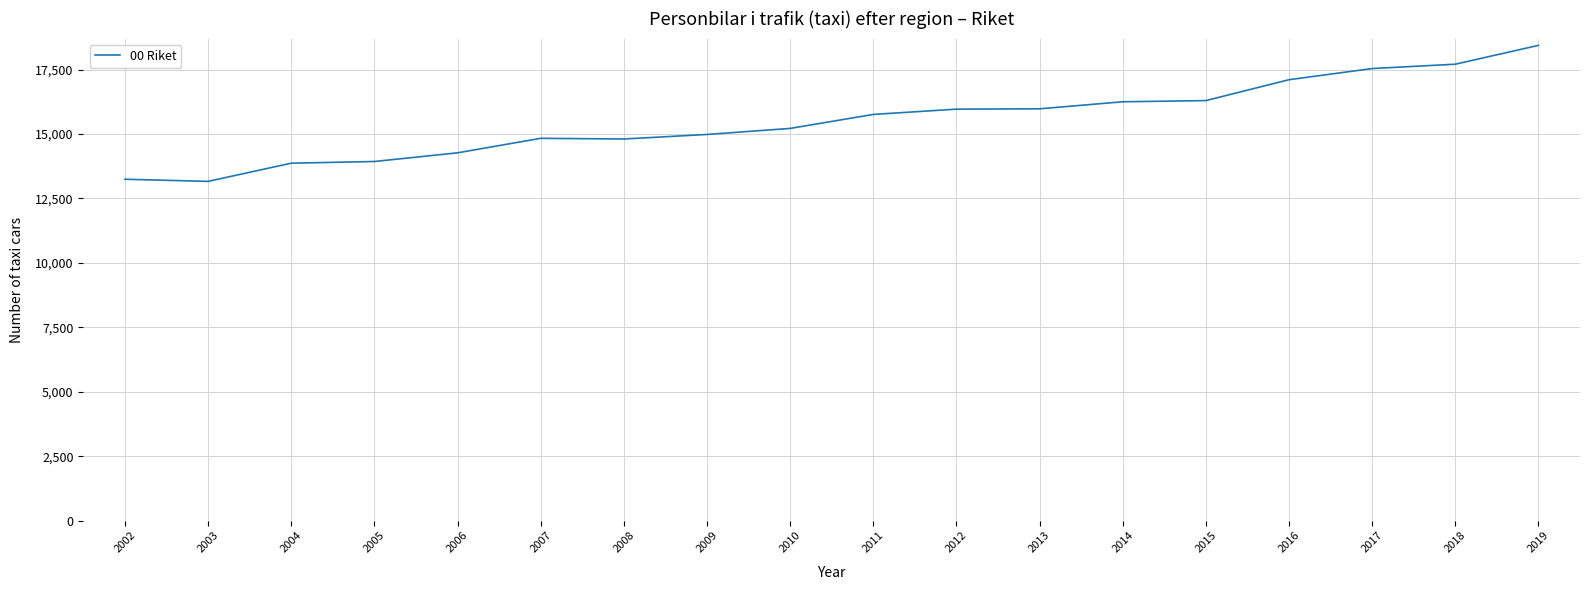

What is the greatest value displayed?

18436